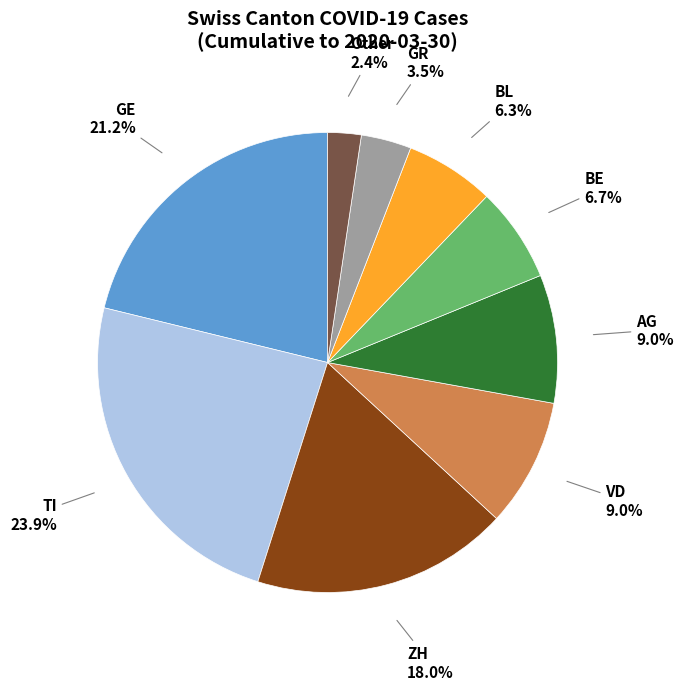

Is there a majority slice in this chart?

No